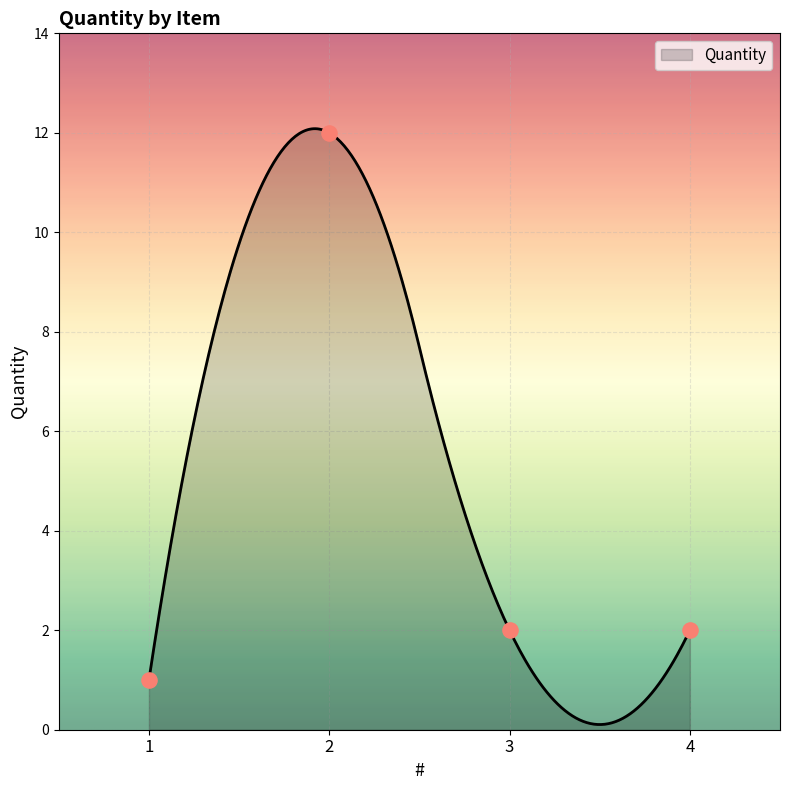

Approximately how many times larger is the value at 1 compared to 2?

0.1